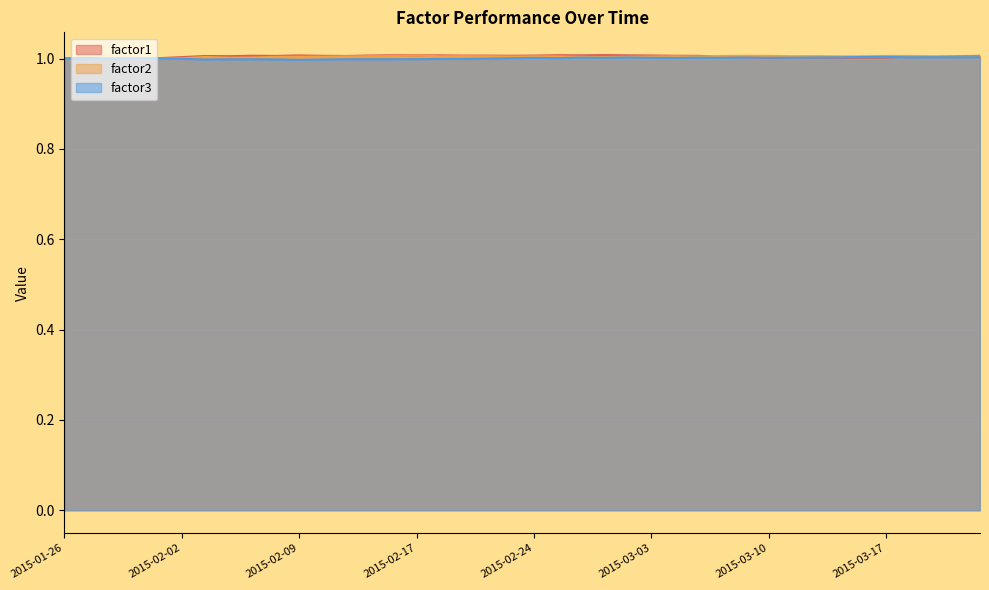

True or false: factor2 has a value of 1.0 at 2015-03-16.

True